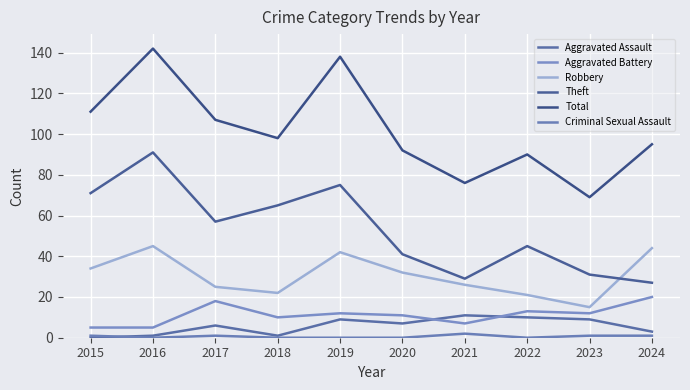

What is the difference between the maximum and minimum values in the Aggravated Assault series?

11